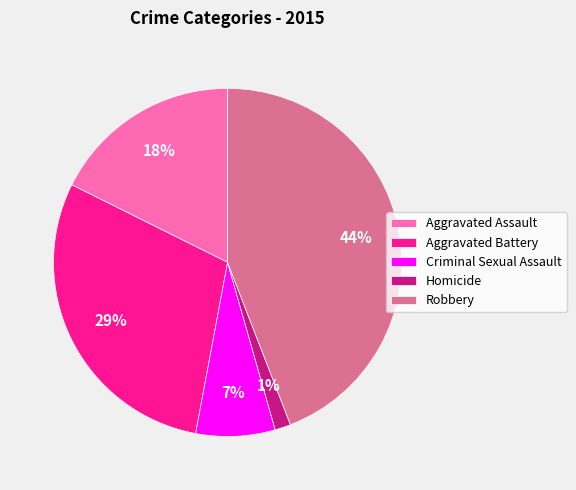

Is the sum of Homicide and Robbery greater than half?

No